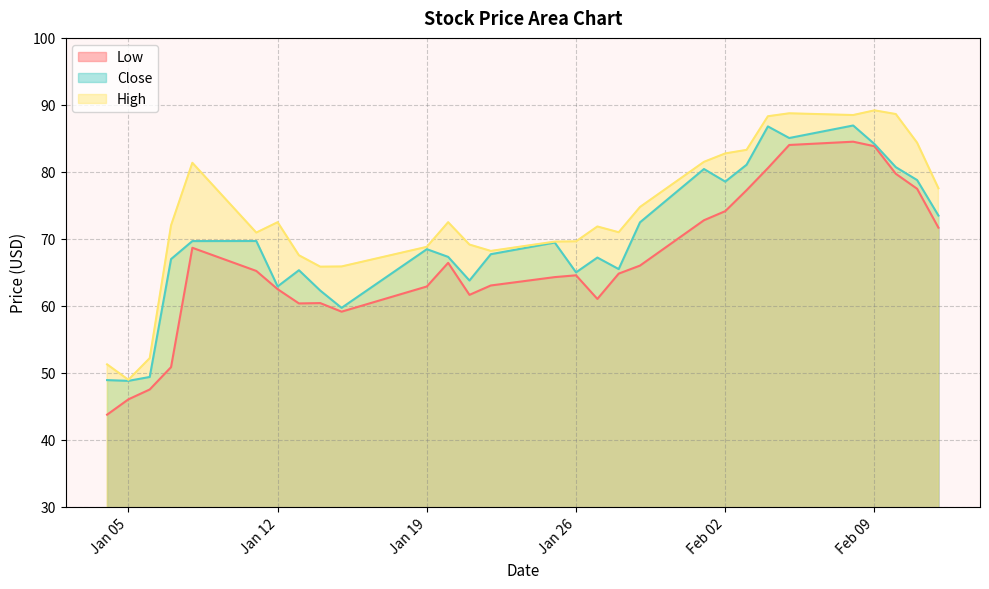

The value of High at 2021-01-28 is 26.6. True or false?

False